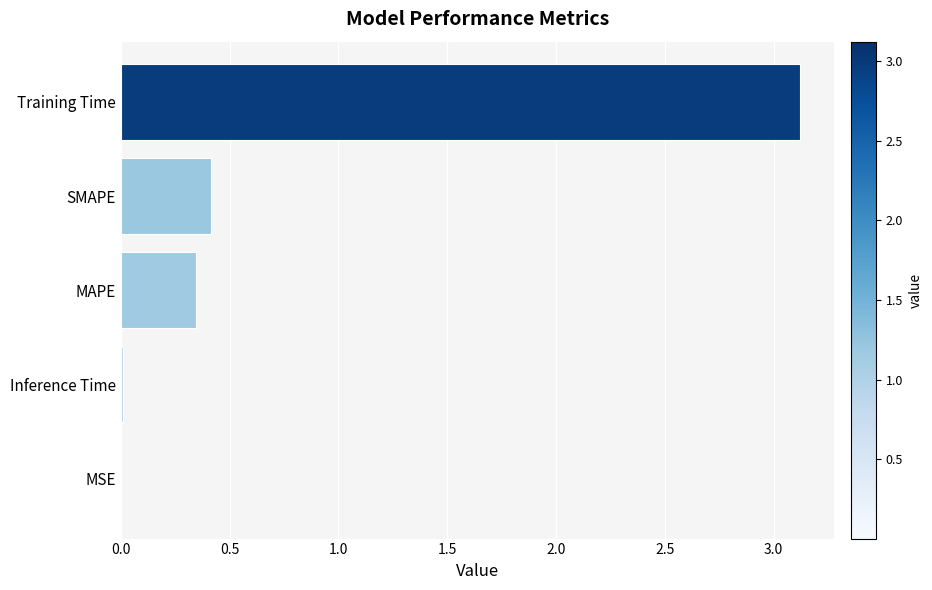

True or false: the data shows 0.4 at SMAPE.

True